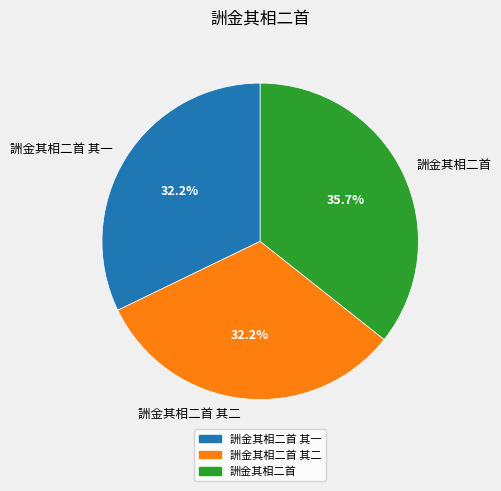

Approximately how many times larger is the value at 詶金其相二首 其二 compared to 詶金其相二首 其一?

1.0